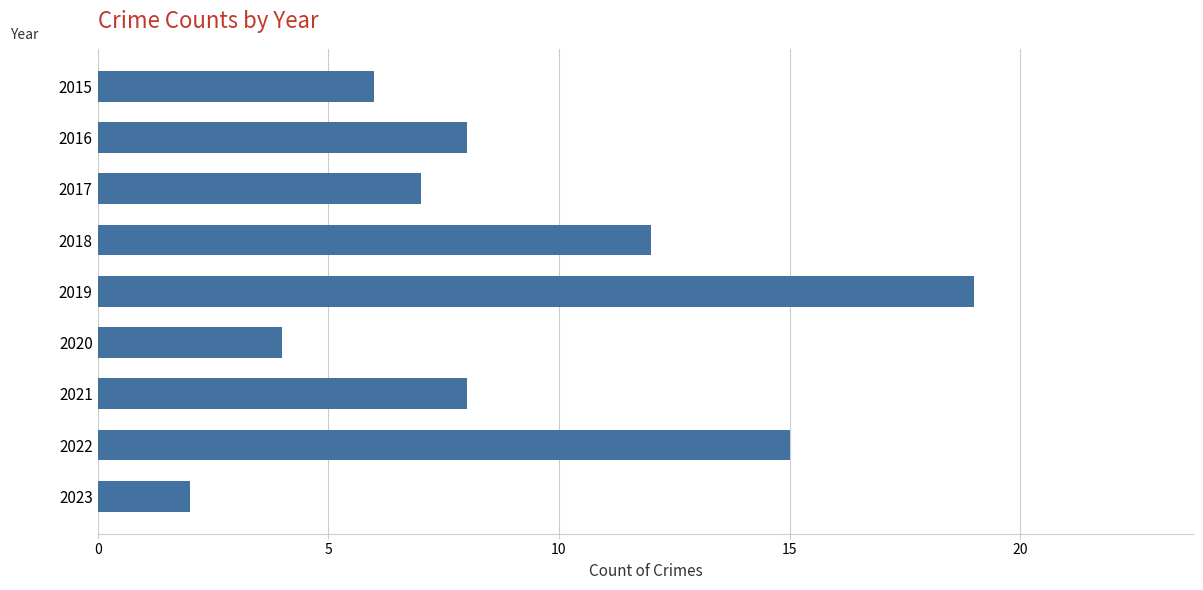

What is the average value?

9